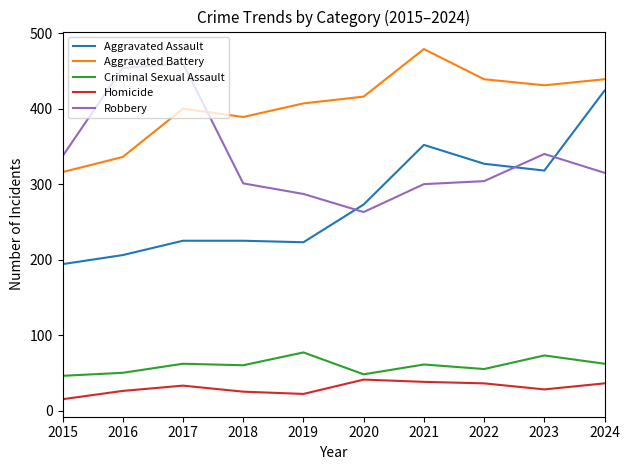

At 2023, list the series in order from largest to smallest.

Aggravated Battery, Robbery, Aggravated Assault, Criminal Sexual Assault, Homicide